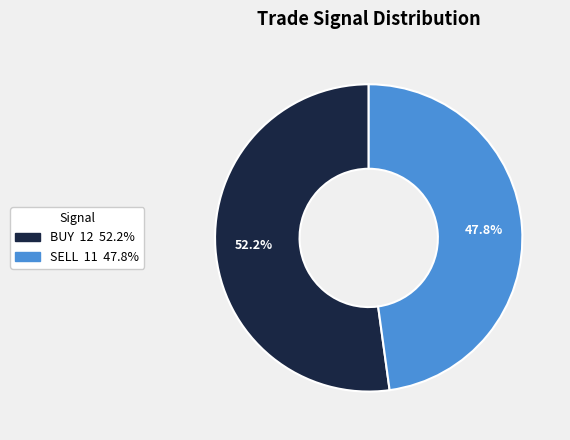

Combined, what portion of the pie is BUY and SELL?

100.0%